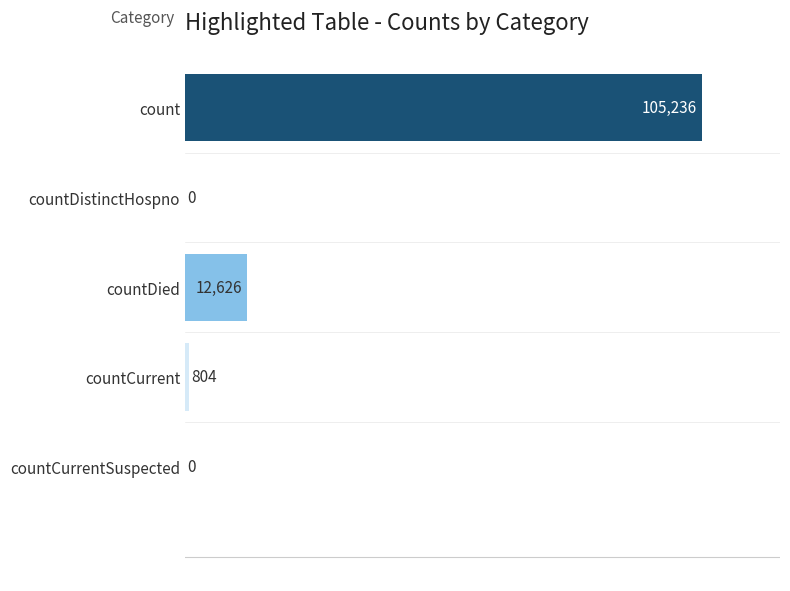

True or false: the data shows 150215 at count.

False